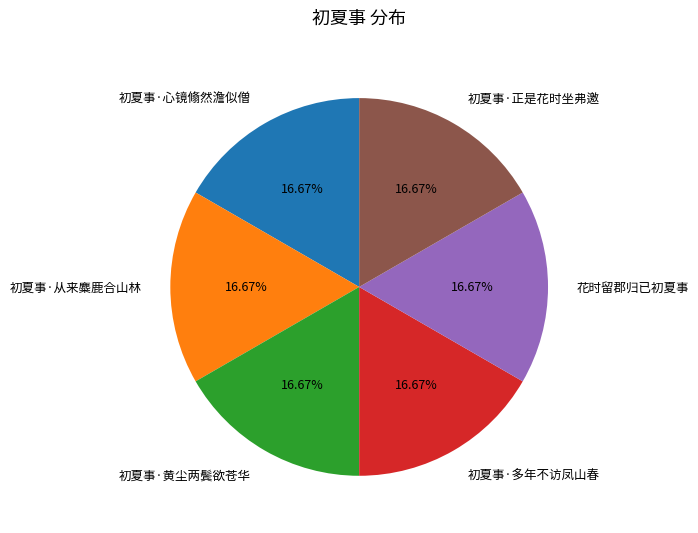

True or false: 初夏事·心镜翛然澹似僧 accounts for 8% of the total.

False